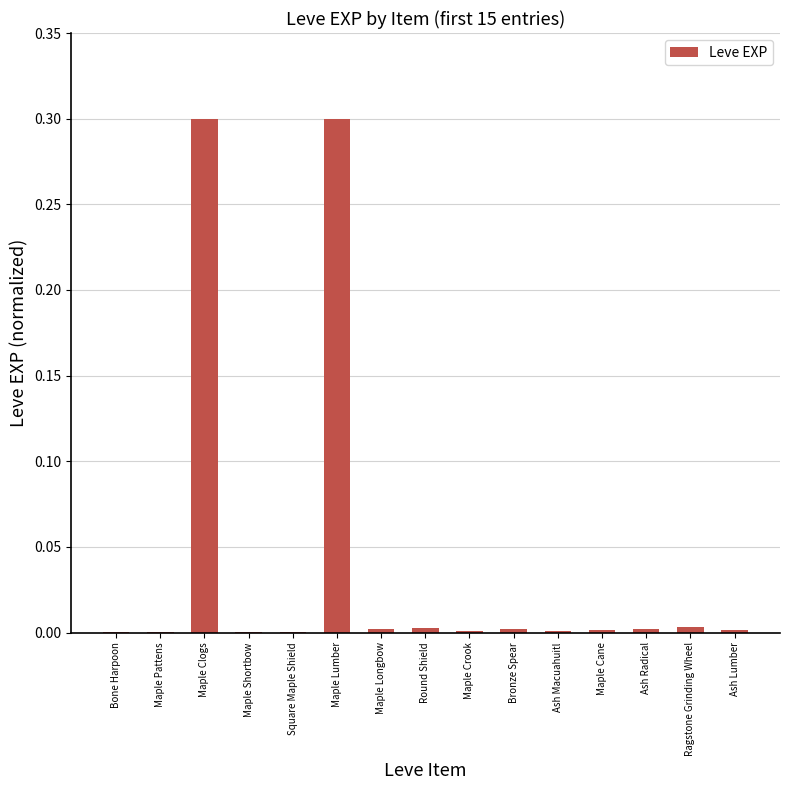

True or false: the data shows 0.0 at Maple Longbow.

True